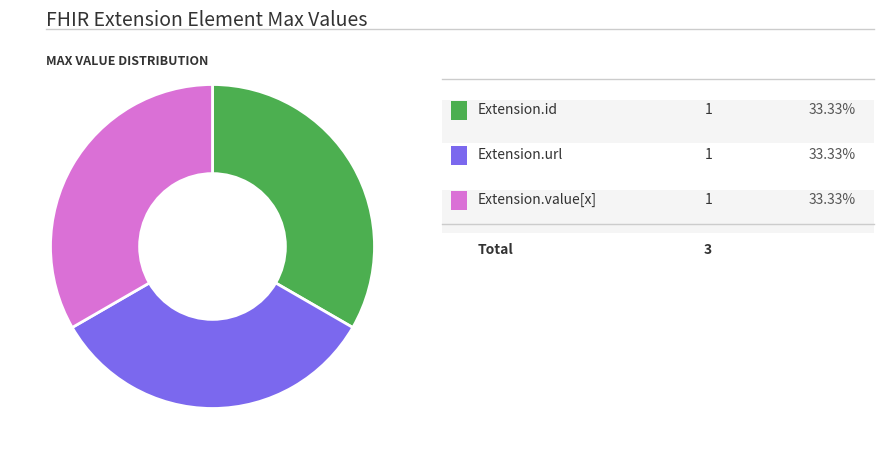

How many segments does this pie chart have?

3